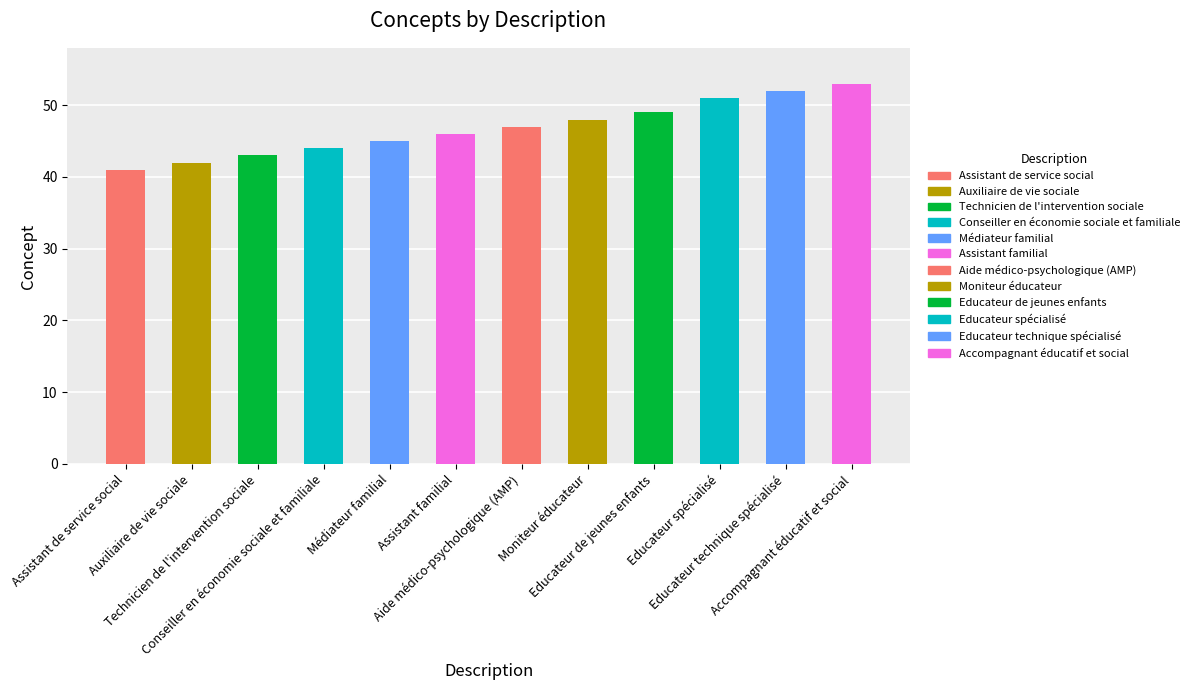

At which category does the chart reach its minimum across all series?

Assistant de service social